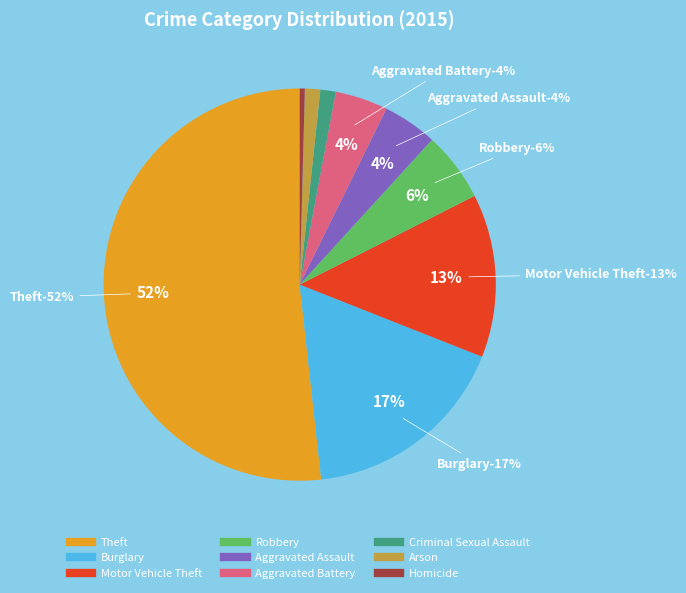

To the nearest percent, what is the combined percentage of Robbery and Aggravated Assault?

10%